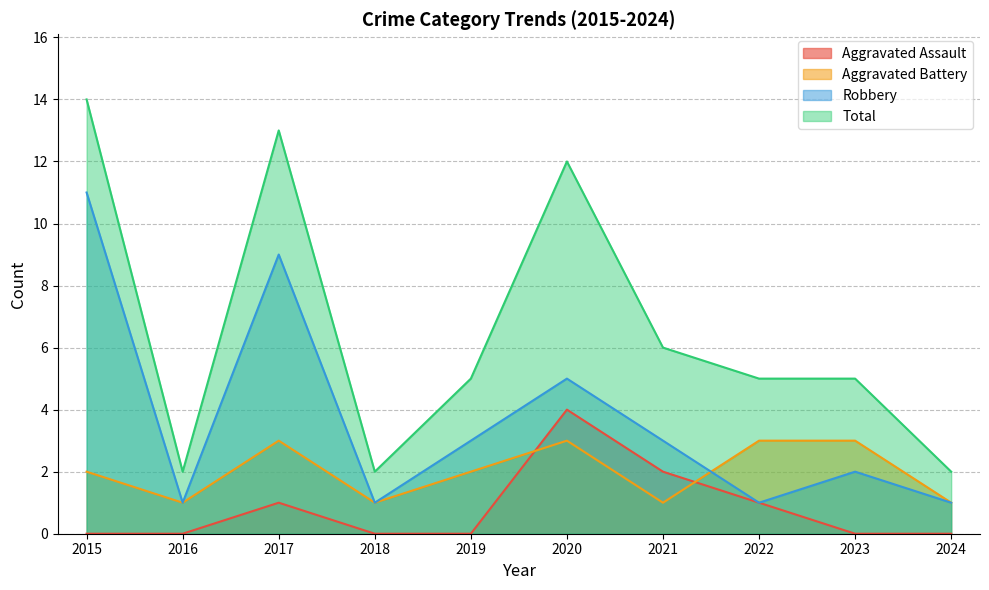

What are all the series names shown in the legend?

Aggravated Assault, Aggravated Battery, Robbery, Total